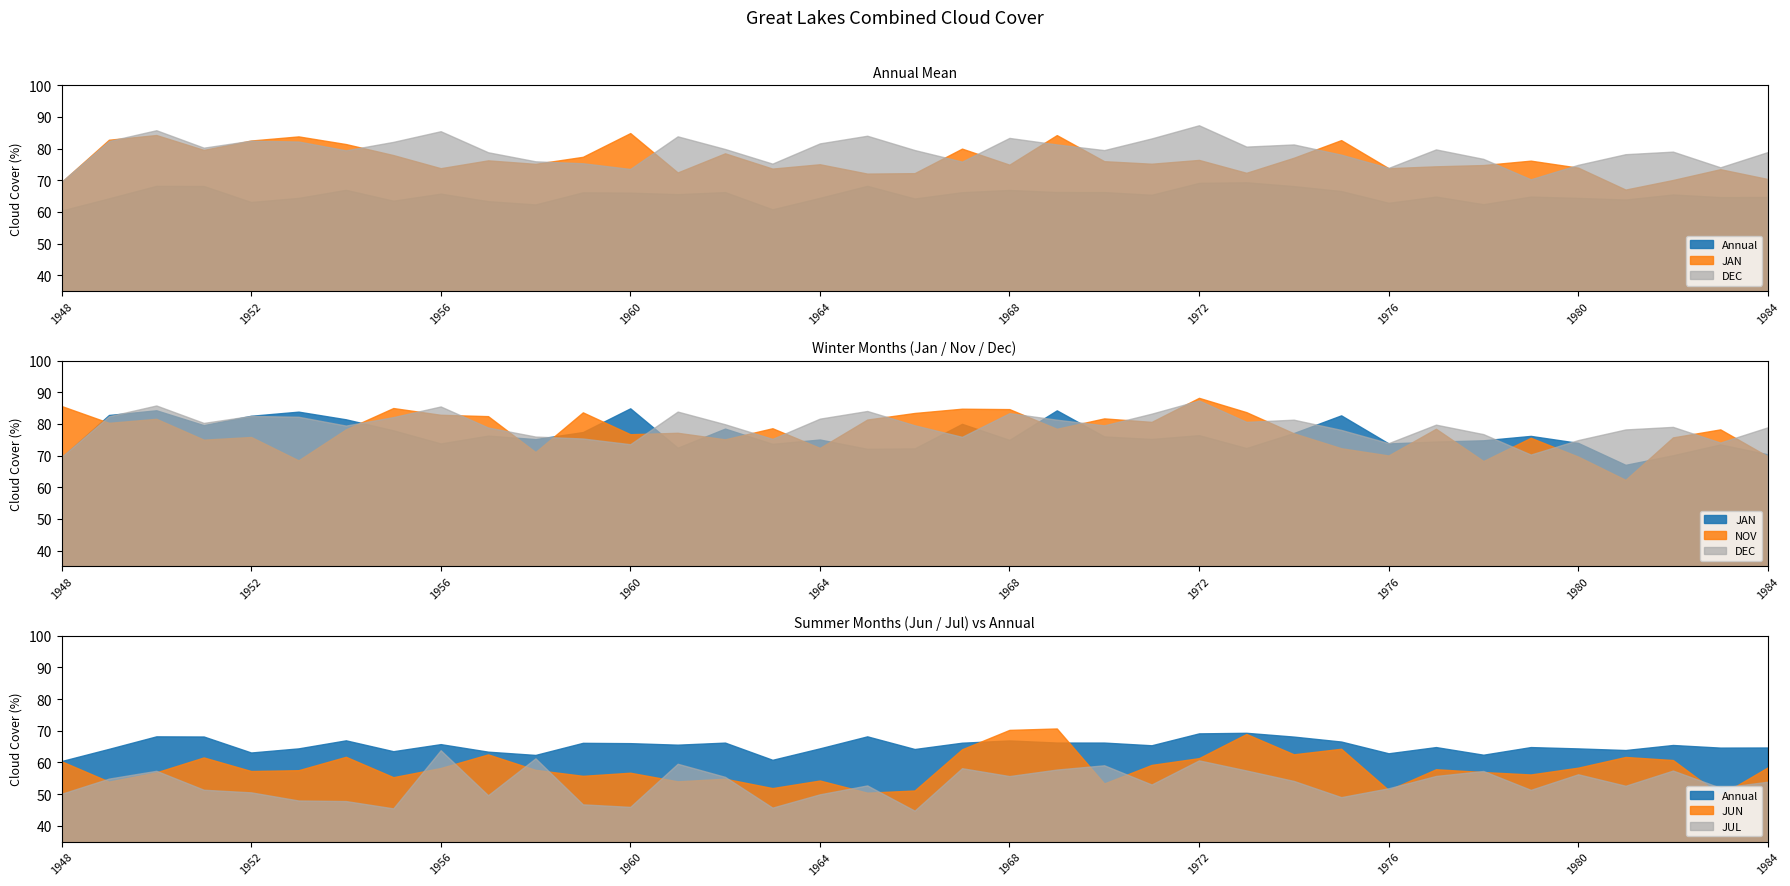

Which series has the largest total across all categories?

DEC